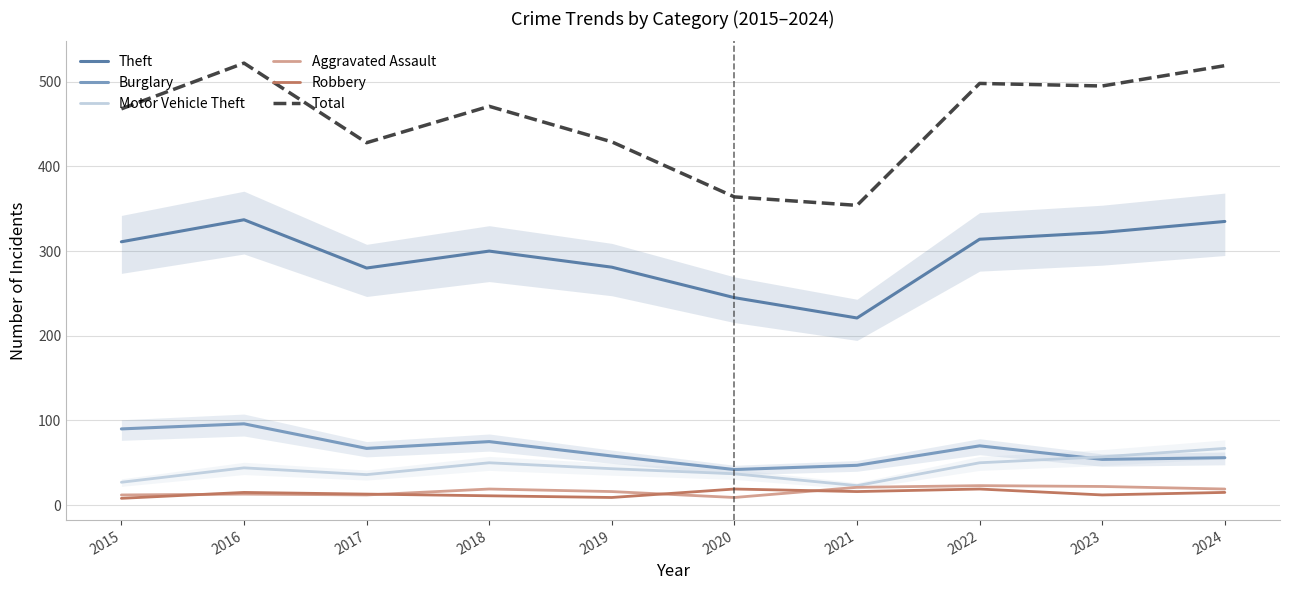

Reading left to right, list all the values displayed in this chart.

Theft: 2015=311	2016=337	2017=280	2018=300	2019=281	2020=245	2021=221	2022=314	2023=322	2024=335
Burglary: 2015=90	2016=96	2017=67	2018=75	2019=58	2020=42	2021=47	2022=70	2023=54	2024=56
Motor Vehicle Theft: 2015=27	2016=44	2017=36	2018=50	2019=43	2020=37	2021=23	2022=50	2023=57	2024=67
Aggravated Assault: 2015=12	2016=13	2017=12	2018=19	2019=16	2020=9	2021=21	2022=23	2023=22	2024=19
Robbery: 2015=8	2016=15	2017=13	2018=11	2019=9	2020=19	2021=16	2022=19	2023=12	2024=15
Total: 2015=468	2016=522	2017=428	2018=471	2019=429	2020=364	2021=354	2022=498	2023=495	2024=519